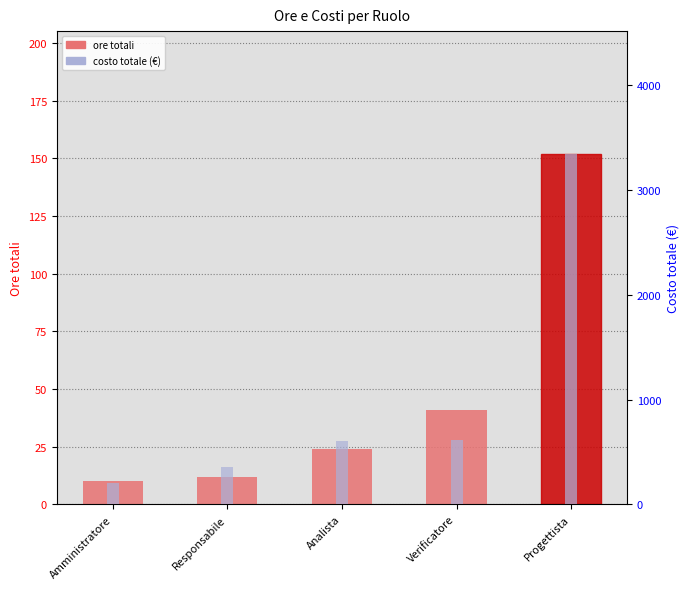

Reading left to right, list all the values displayed in this chart.

ore totali: 10	12	24	41	152
costo totale (€): 200	360	600	615	3344